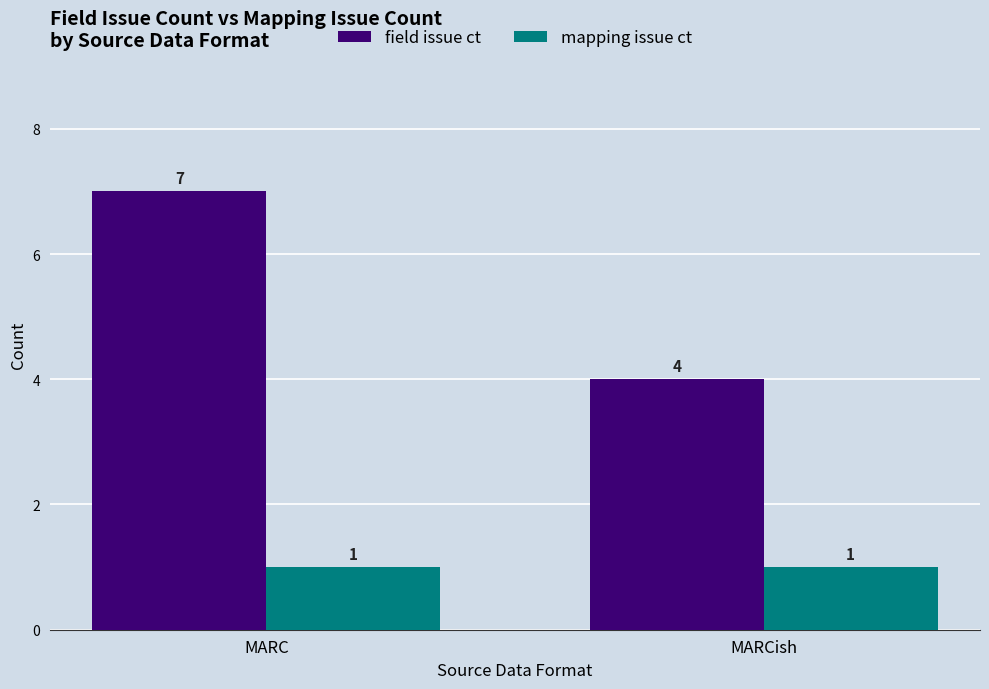

Which category has the lowest value in the field issue ct series?

MARCish